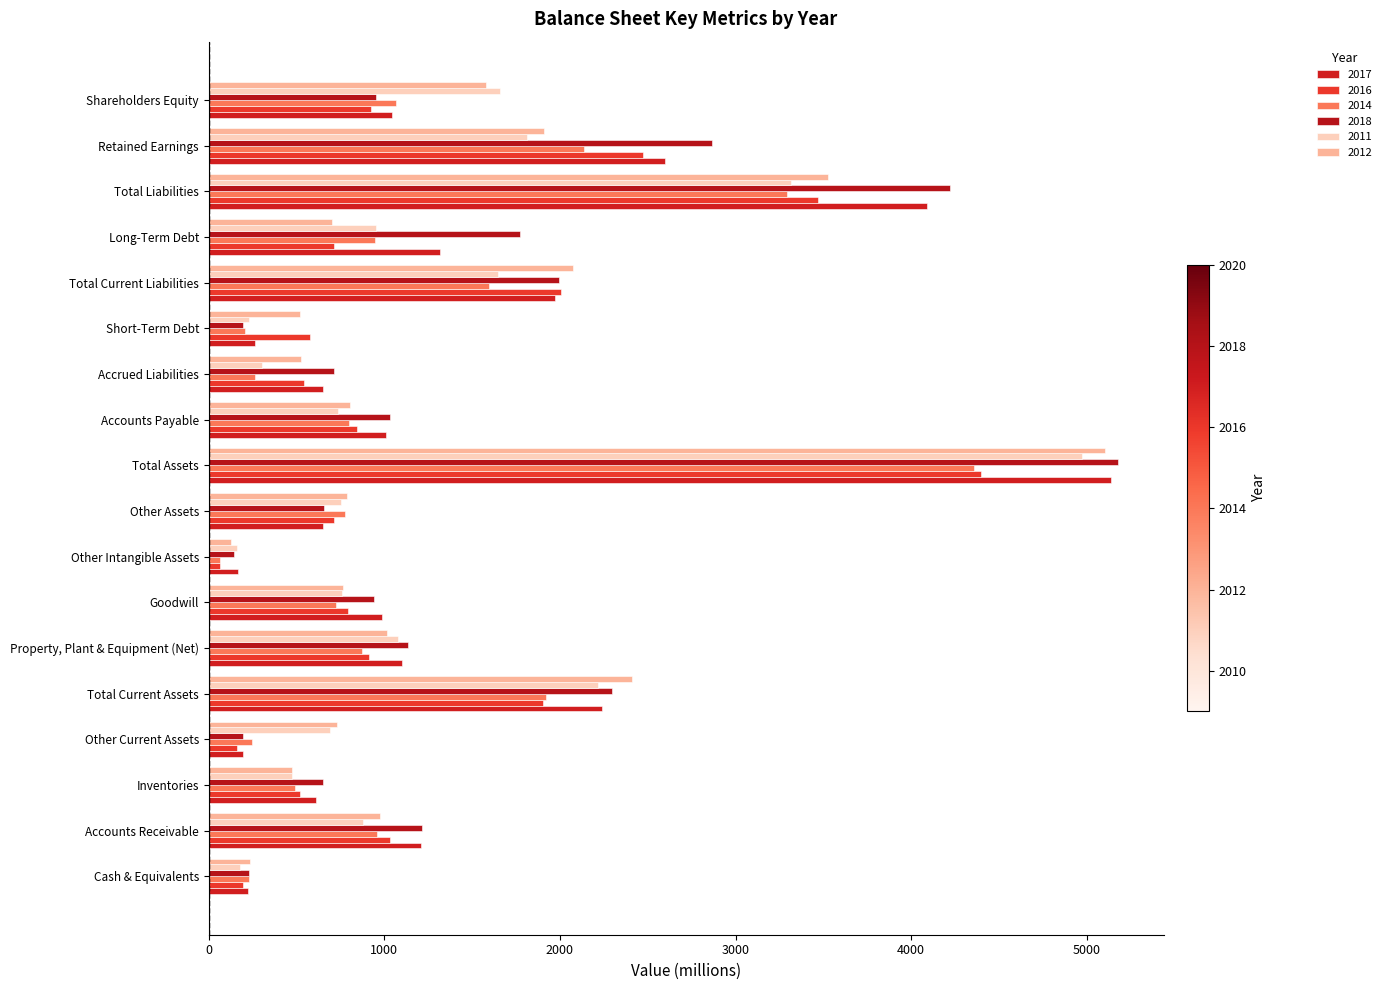

How many values in the 2016 series are below 842?

9